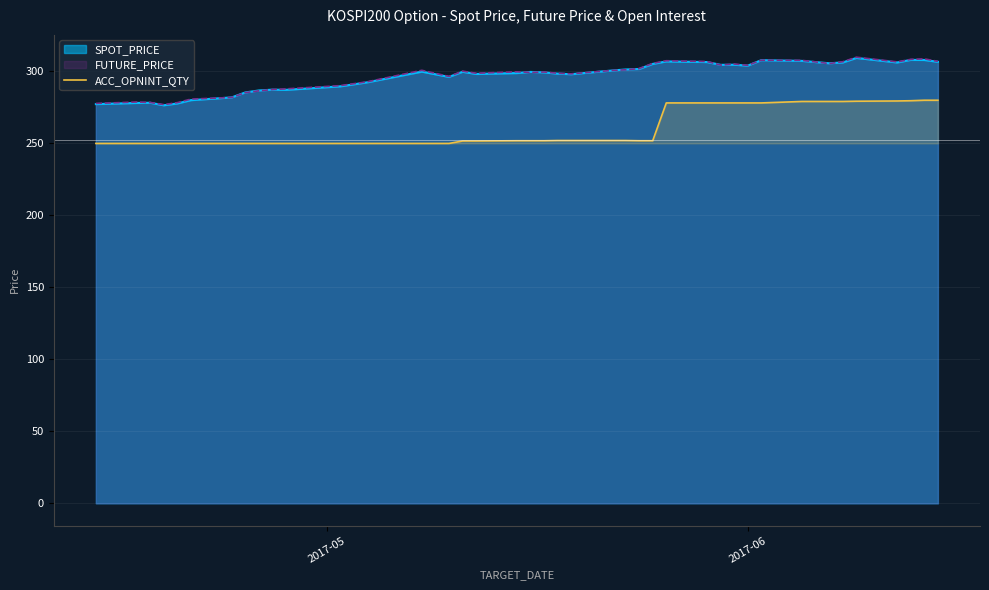

How many lines are shown in the chart?

3